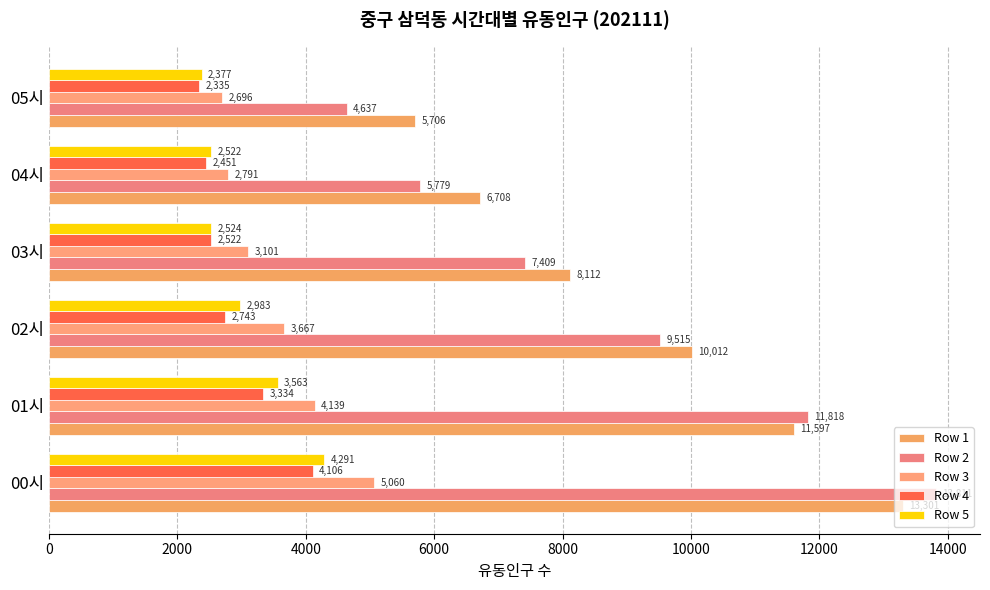

What are all the series names shown in the legend?

Row 1, Row 2, Row 3, Row 4, Row 5